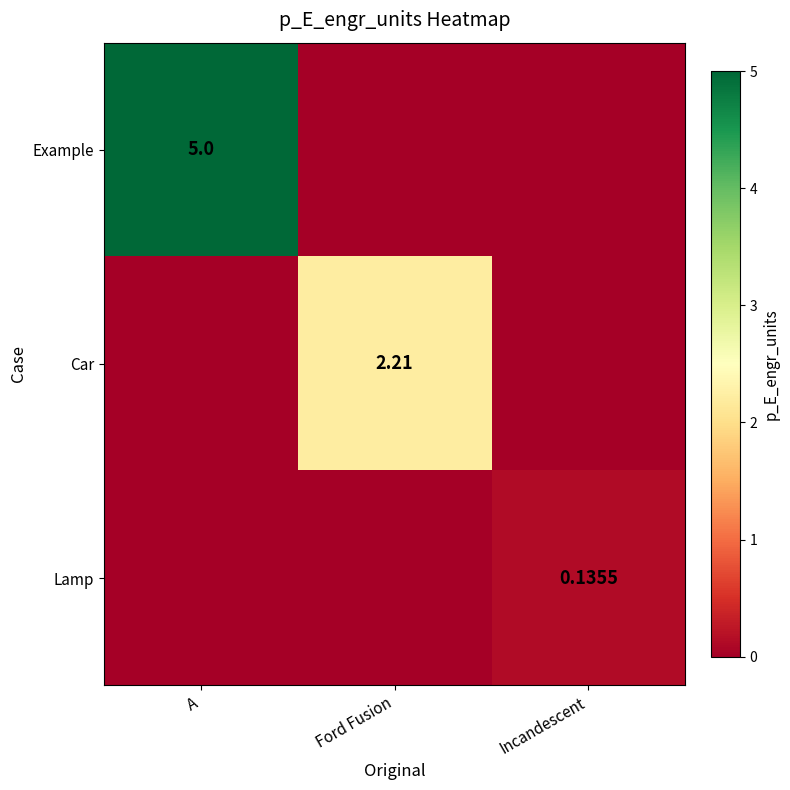

What is the maximum value shown in the chart?

5.0